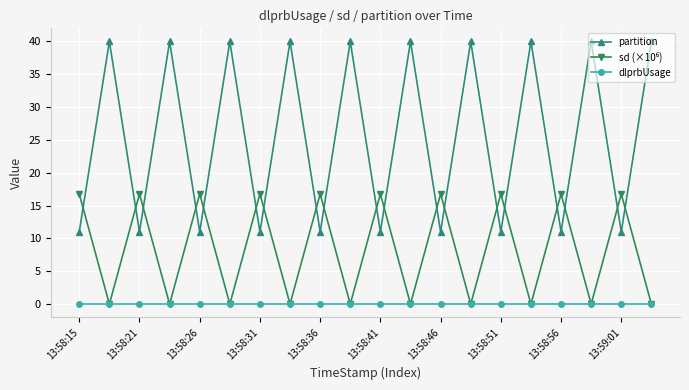

True or false: partition has more than 1 interior local peaks.

True